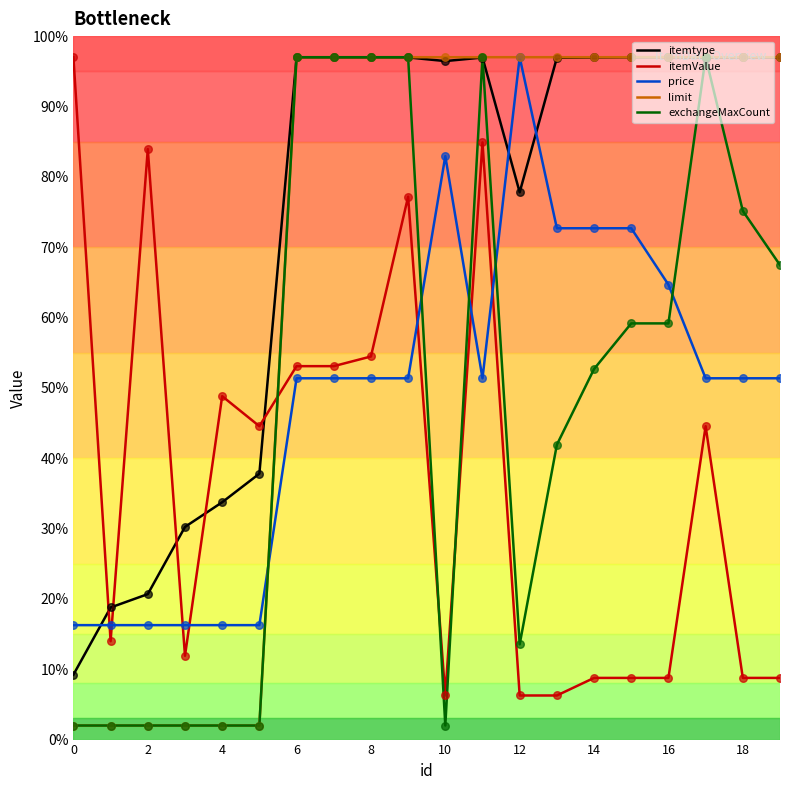

What are all the series names shown in the legend?

itemtype, itemValue, price, limit, exchangeMaxCount